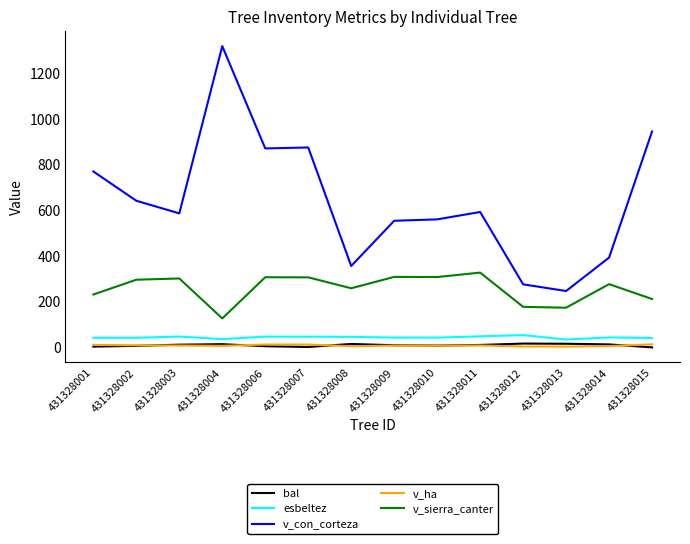

Is the value of v_sierra_canter at 431328008 greater than the value of v_ha at 431328015?

Yes